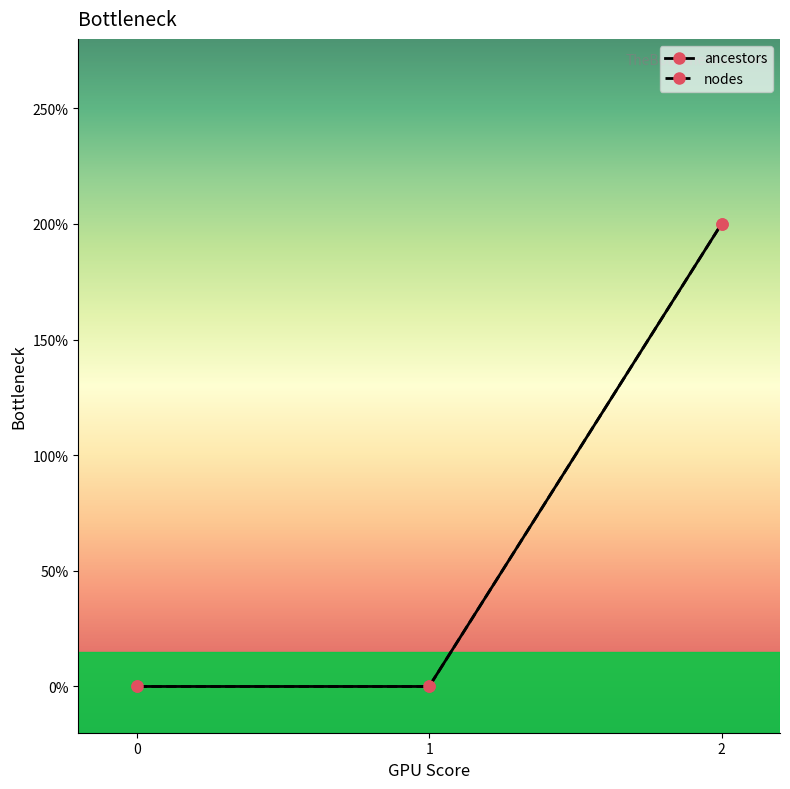

Does the chart have visible grid lines?

No